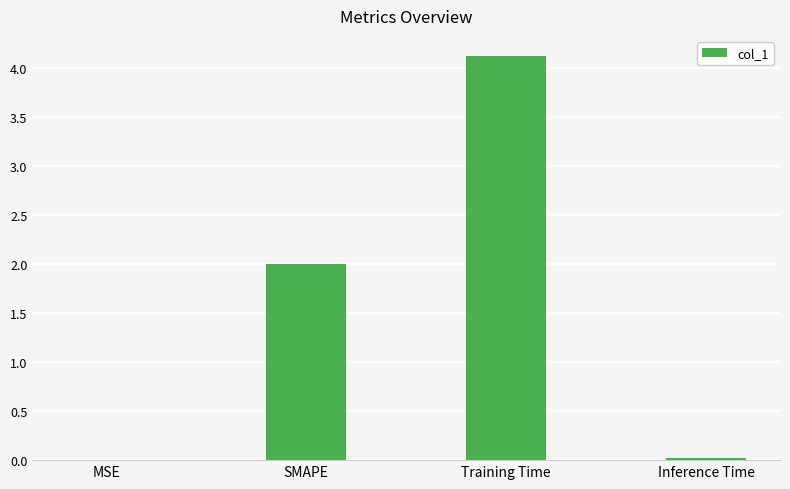

What value does the data have at SMAPE?

2.0